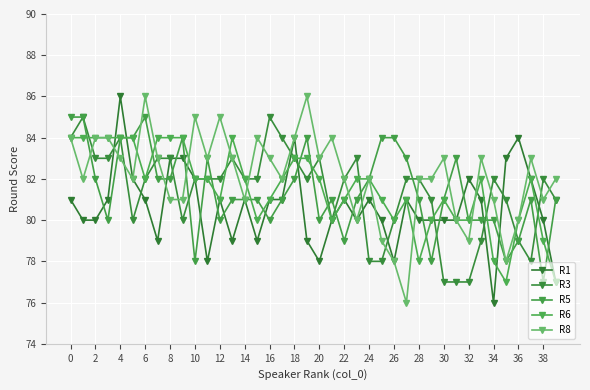

At which category does R5 reach its first local peak?

6